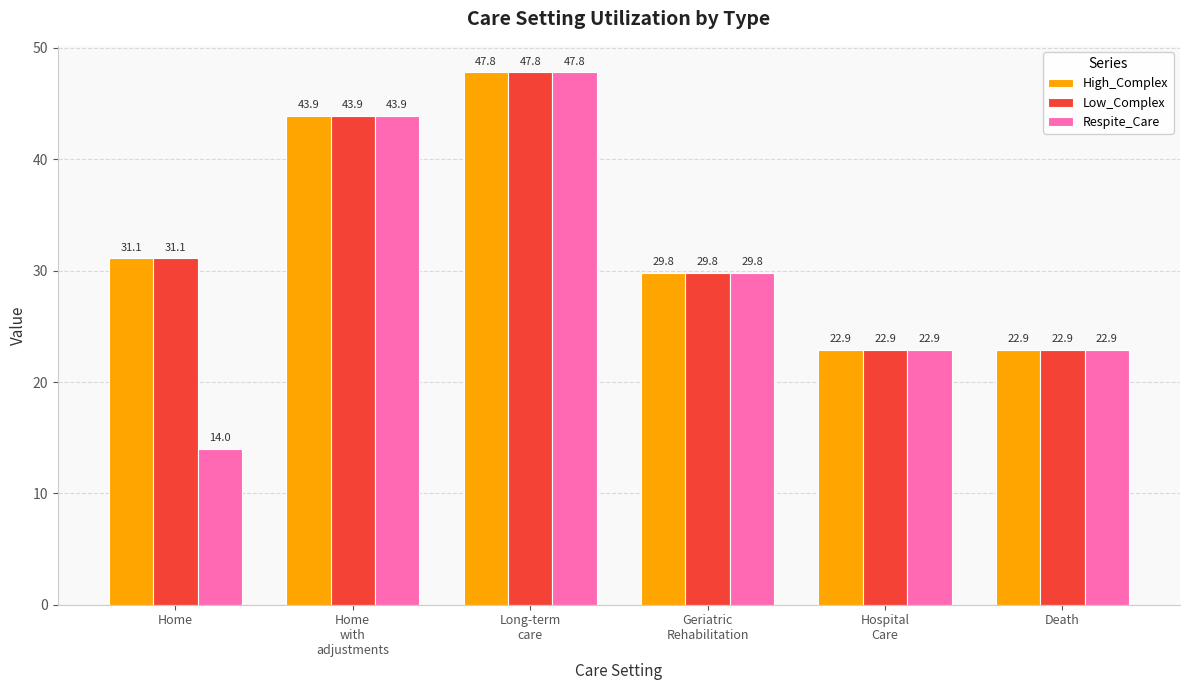

Reading left to right, list all the values displayed in this chart.

High_Complex: Home=31.1	Home
with
adjustments=43.9	Long-term
care=47.8	Geriatric
Rehabilitation=29.8	Hospital
Care=22.9	Death=22.9
Low_Complex: Home=31.1	Home
with
adjustments=43.9	Long-term
care=47.8	Geriatric
Rehabilitation=29.8	Hospital
Care=22.9	Death=22.9
Respite_Care: Home=14.0	Home
with
adjustments=43.9	Long-term
care=47.8	Geriatric
Rehabilitation=29.8	Hospital
Care=22.9	Death=22.9